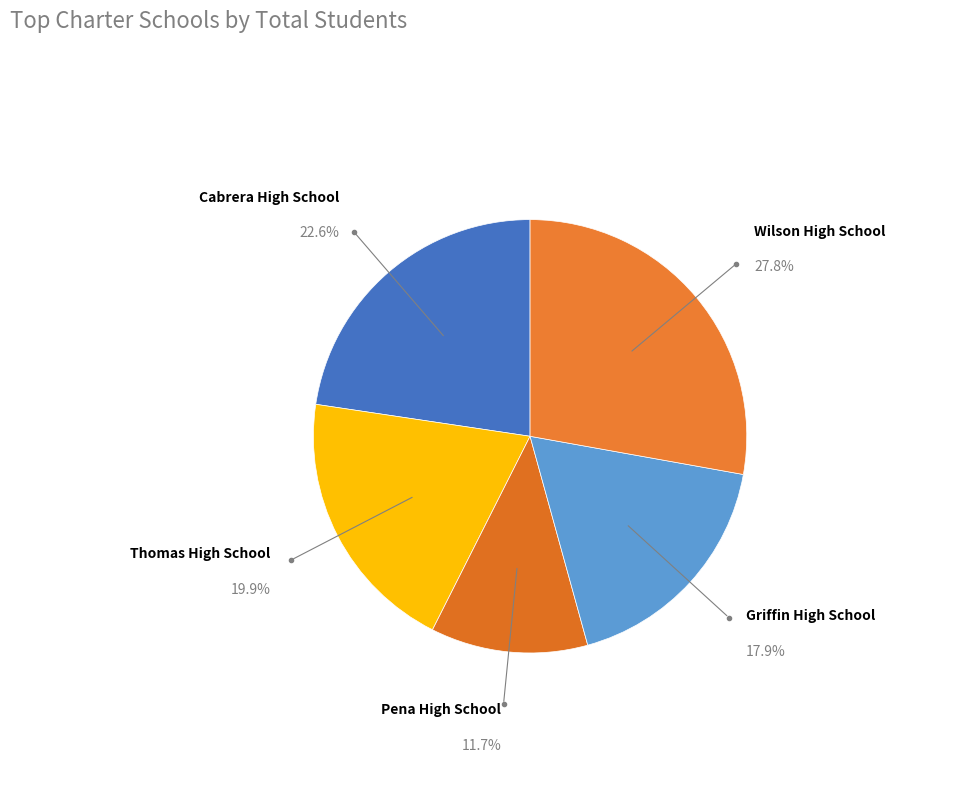

Which has a higher value, Cabrera High School or Thomas High School?

Cabrera High School